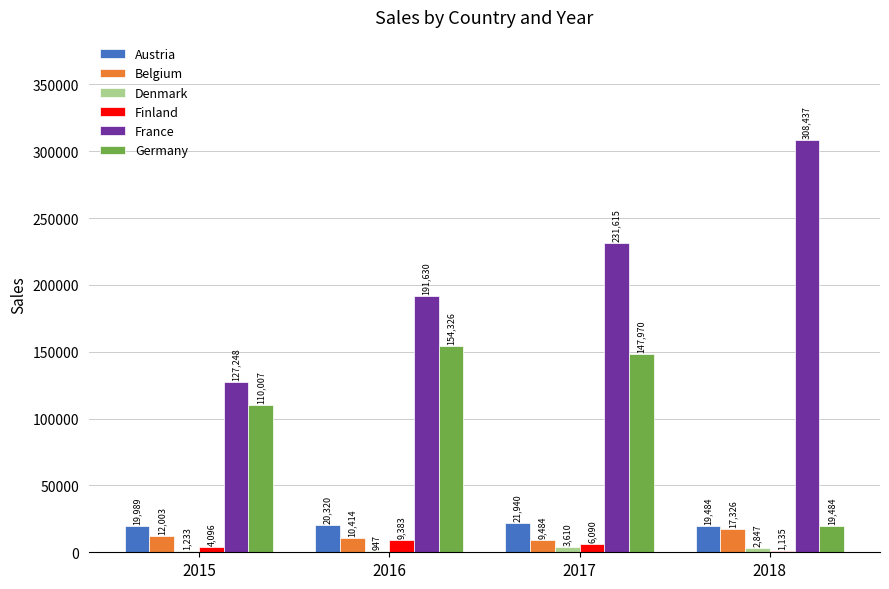

True or false: Austria has a value of 6260 at 2018.

False